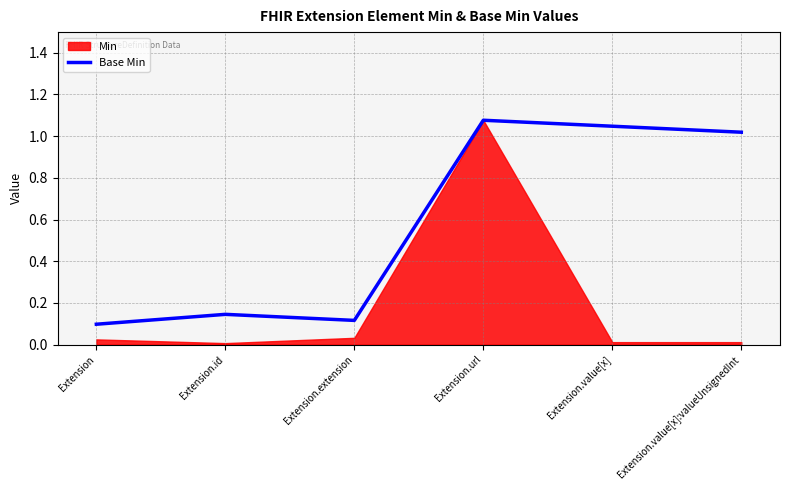

Between Extension.value[x]:valueUnsignedInt and Extension.url, which is larger?

Extension.url